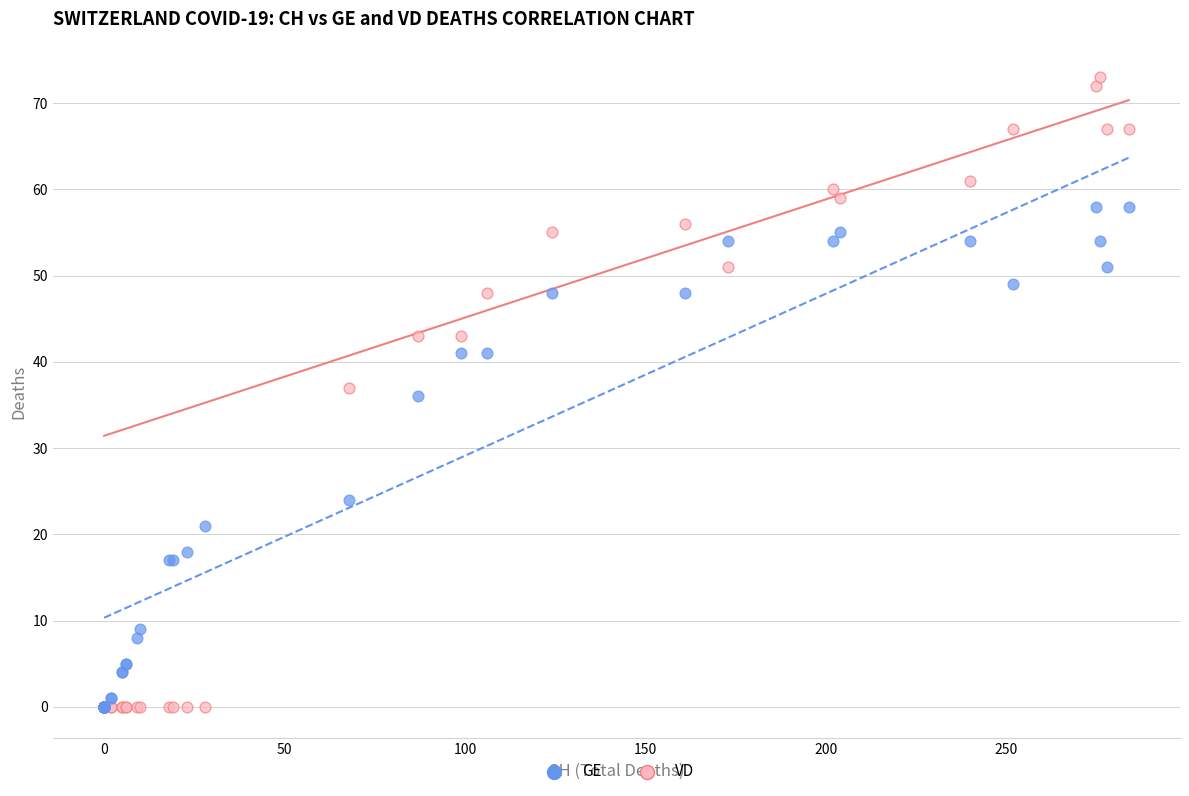

In the GE series, what Y value is closest to 29?

24